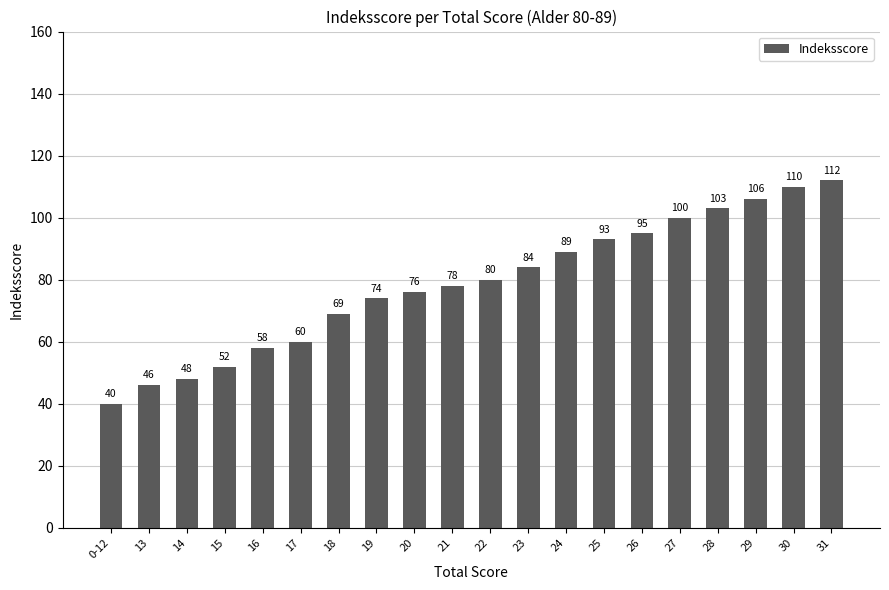

Is it true that the value at 13 is 46?

True